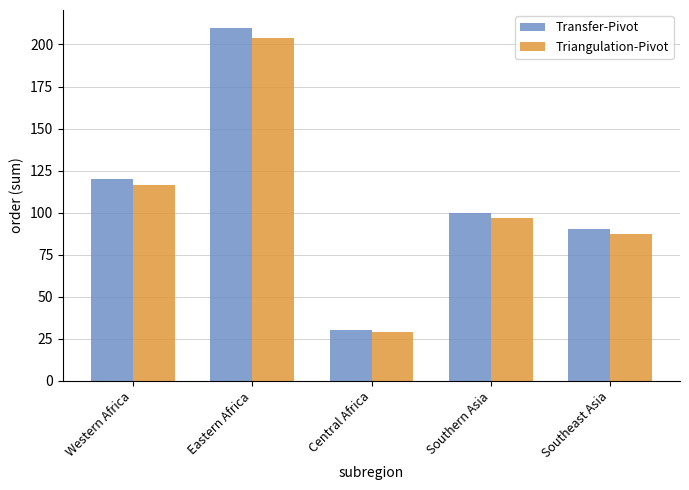

Read the Triangulation-Pivot value at Western Africa.

116.4